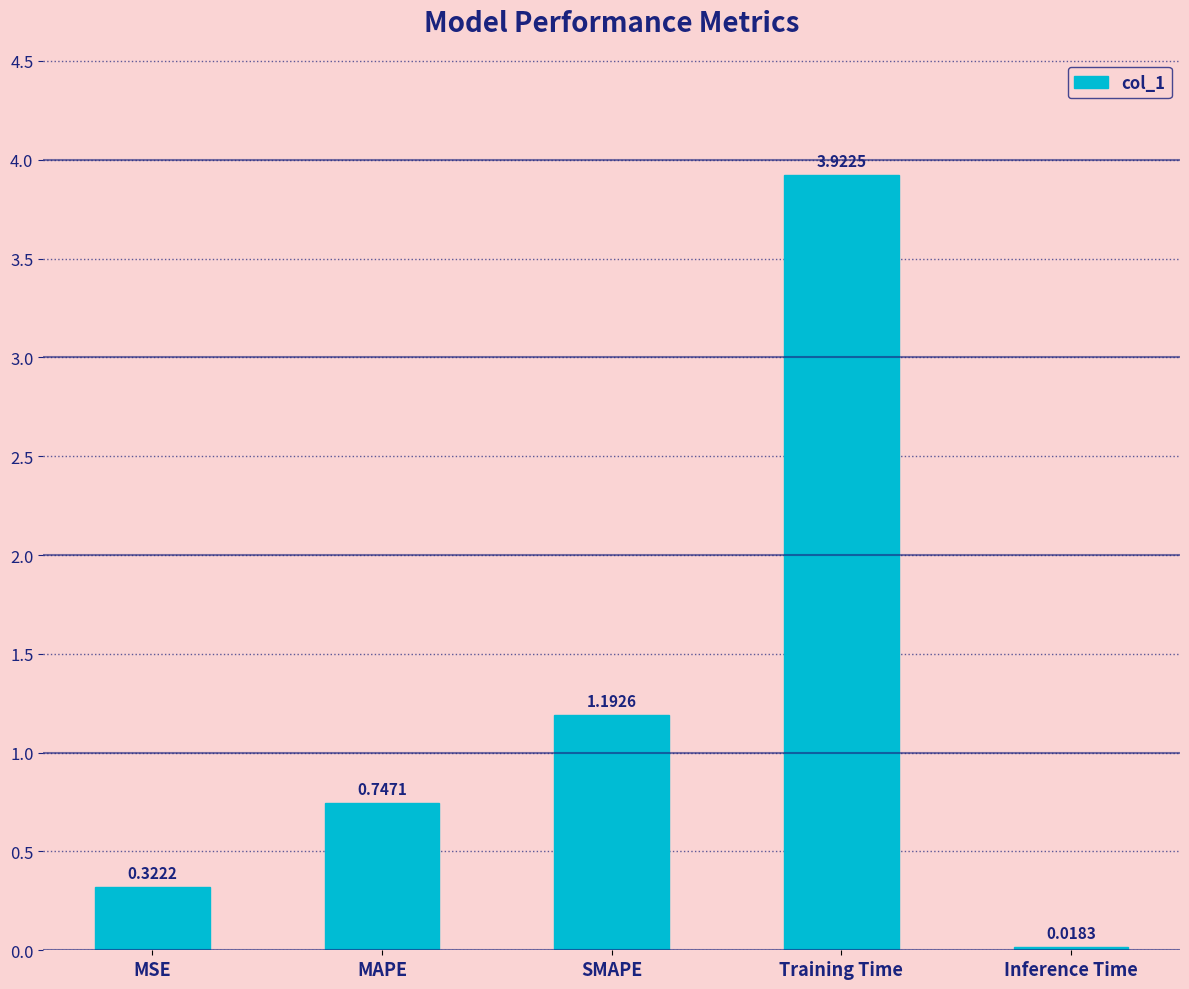

What is the sum of all values?

6.2